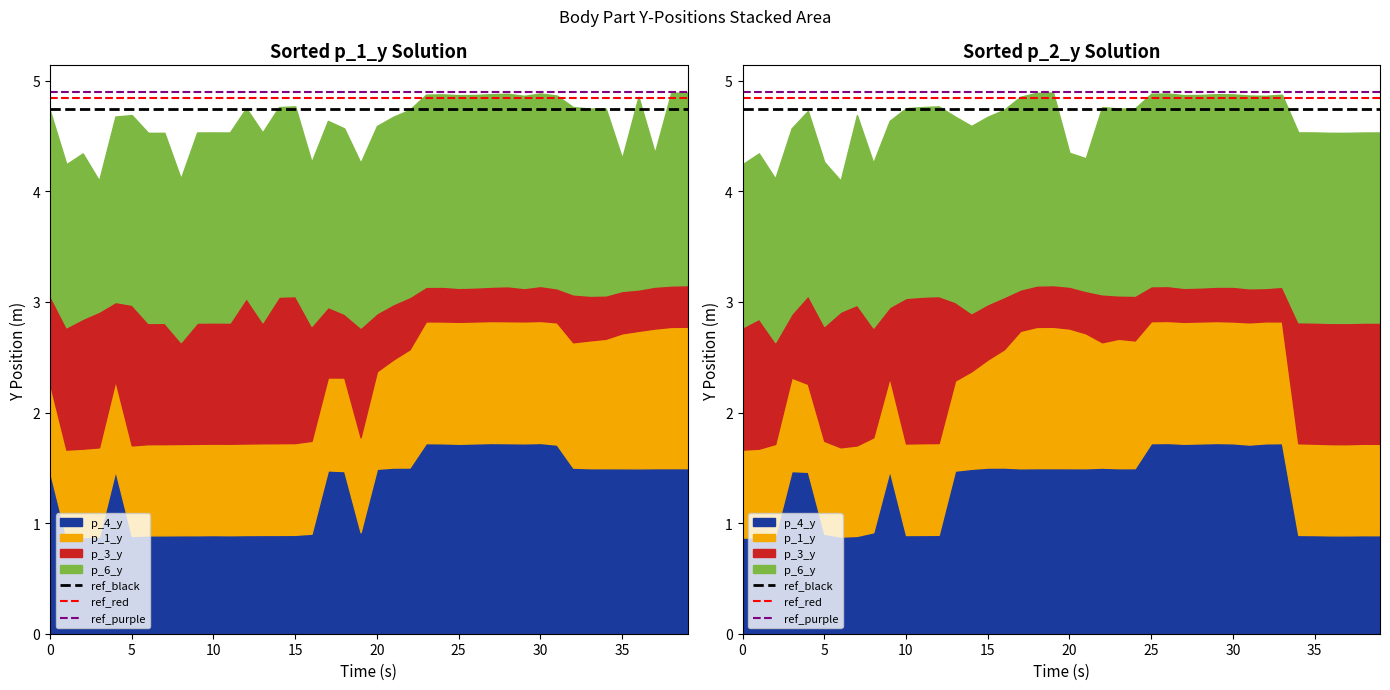

The ref_purple series shows 4.9 at 0. True or false?

True